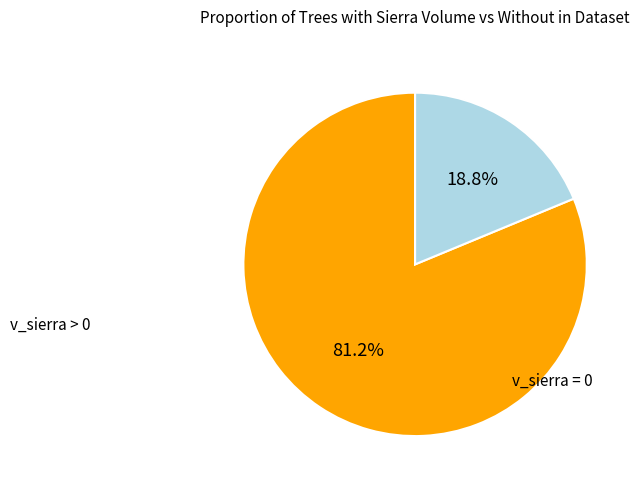

Does any single category account for the majority?

Yes